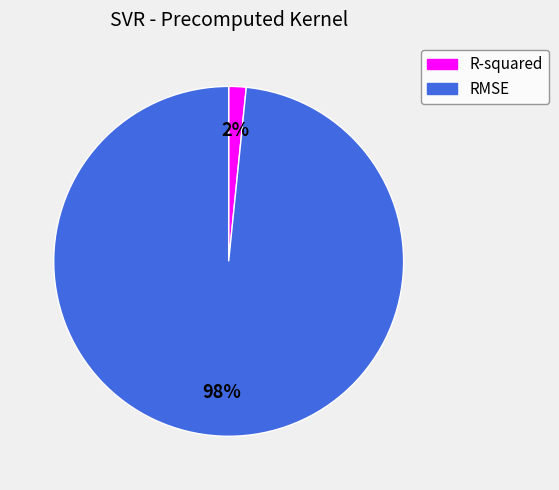

How many segments does this pie chart have?

2